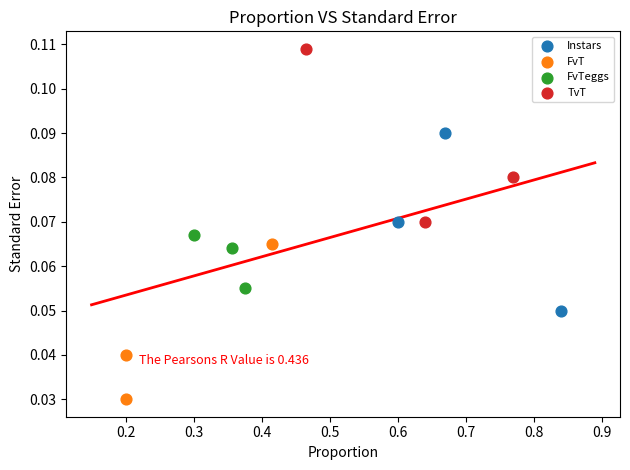

Which series contains the lowest Y value?

FvT